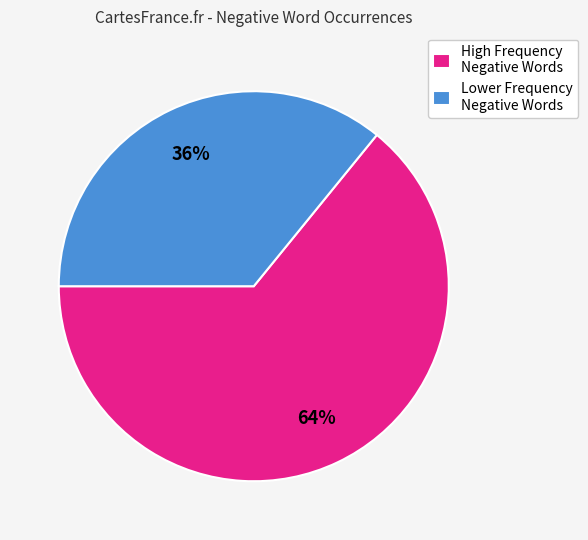

True or false: Lower Frequency Negative Words accounts for 36% of the total.

True